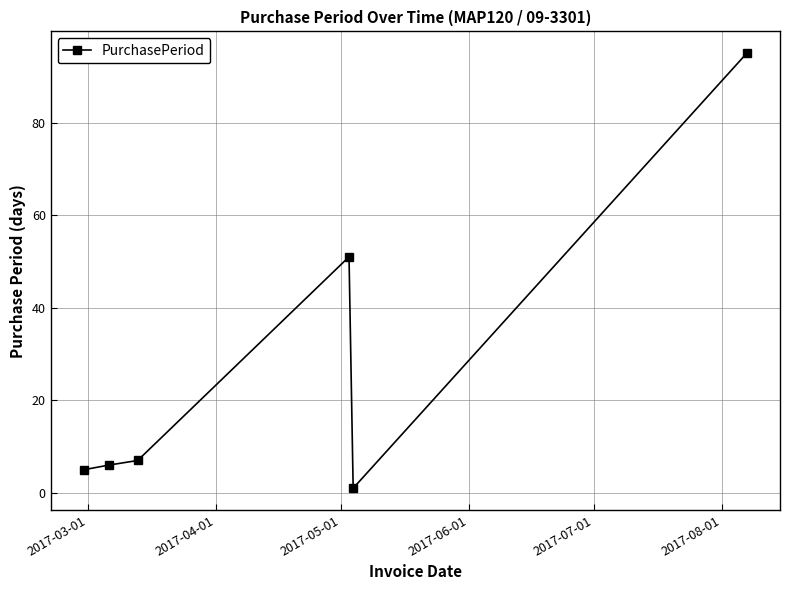

What is the value of the 2nd point from the left?

6